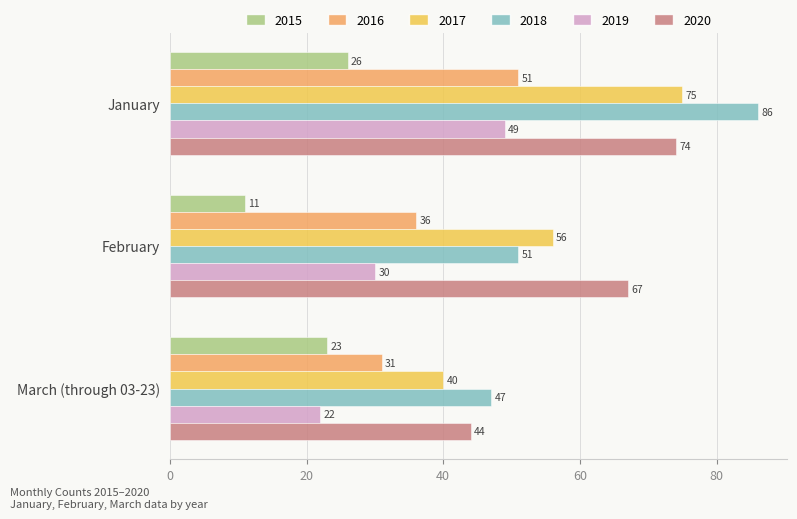

What are all the series names shown in the legend?

2015, 2016, 2017, 2018, 2019, 2020